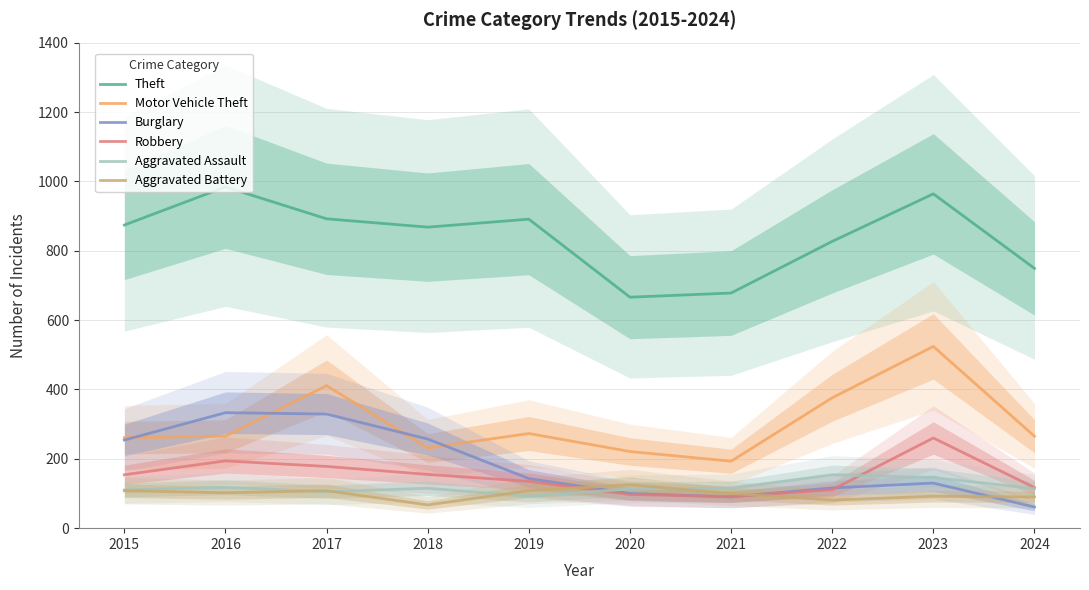

The value of Aggravated Assault at 2017 is 105. True or false?

True